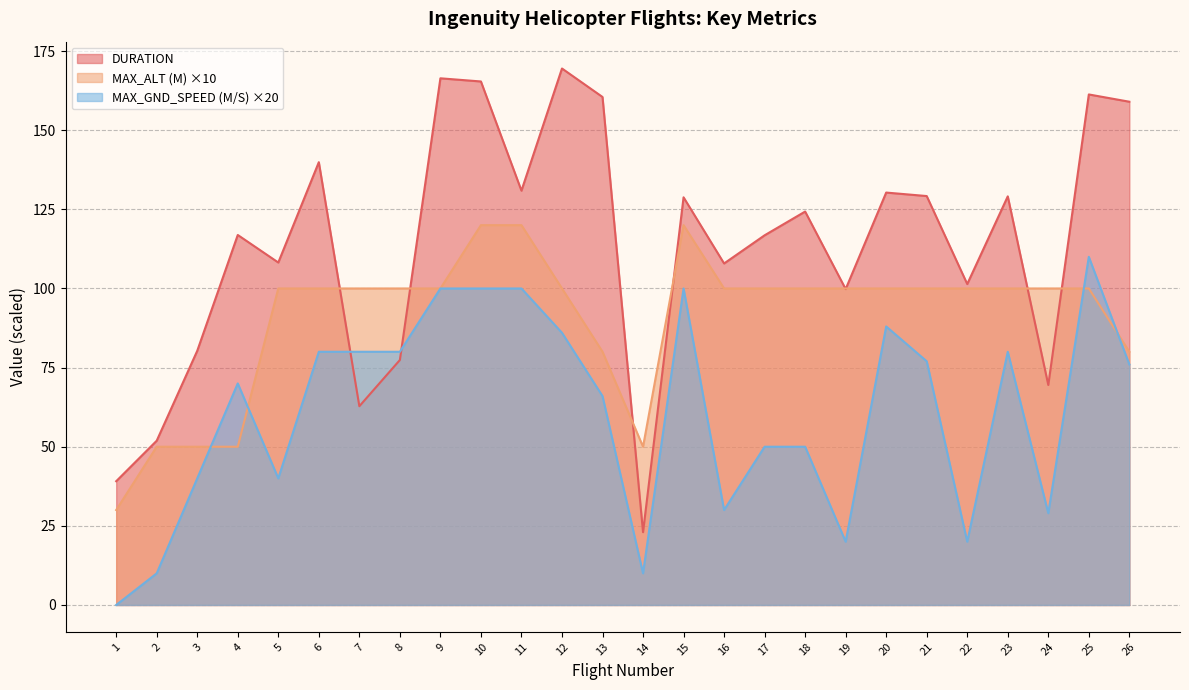

Between which two adjacent categories do DURATION and MAX_ALT (M) first intersect?

6 and 7